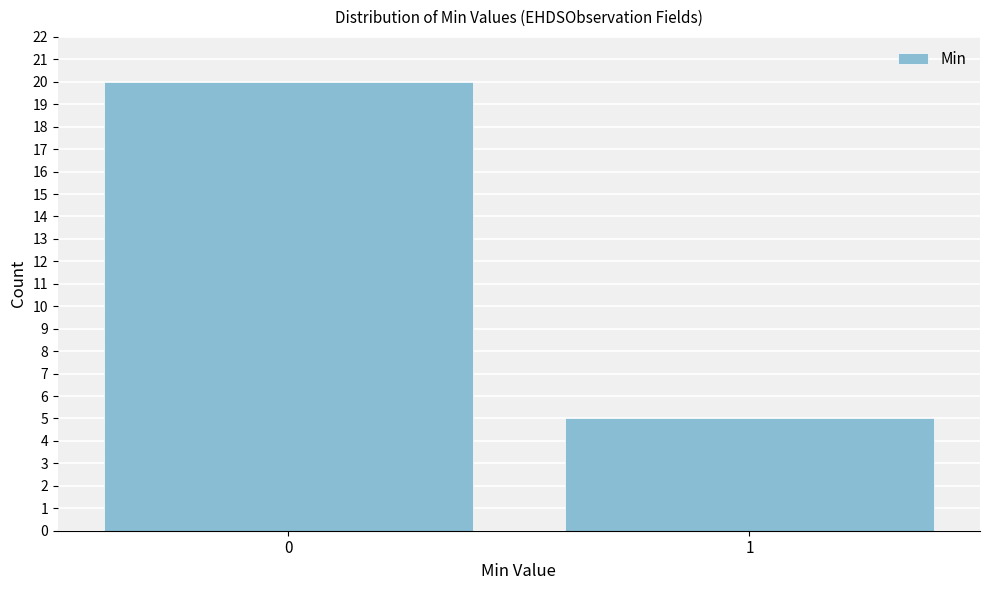

Reading right to left, list all the values displayed in this chart.

5	20